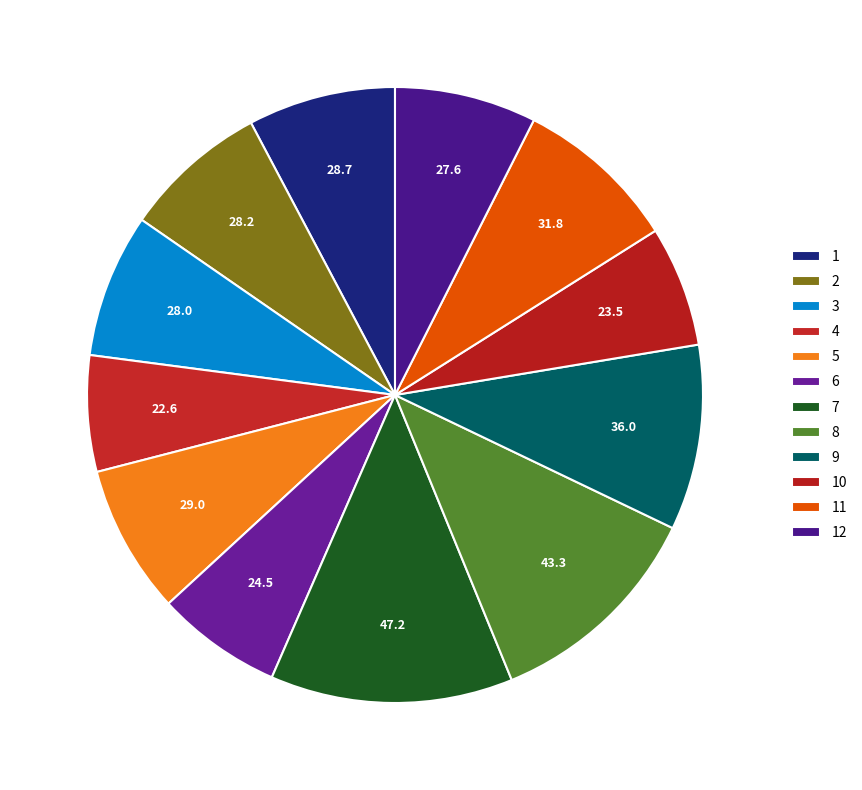

How many segments does this pie chart have?

12